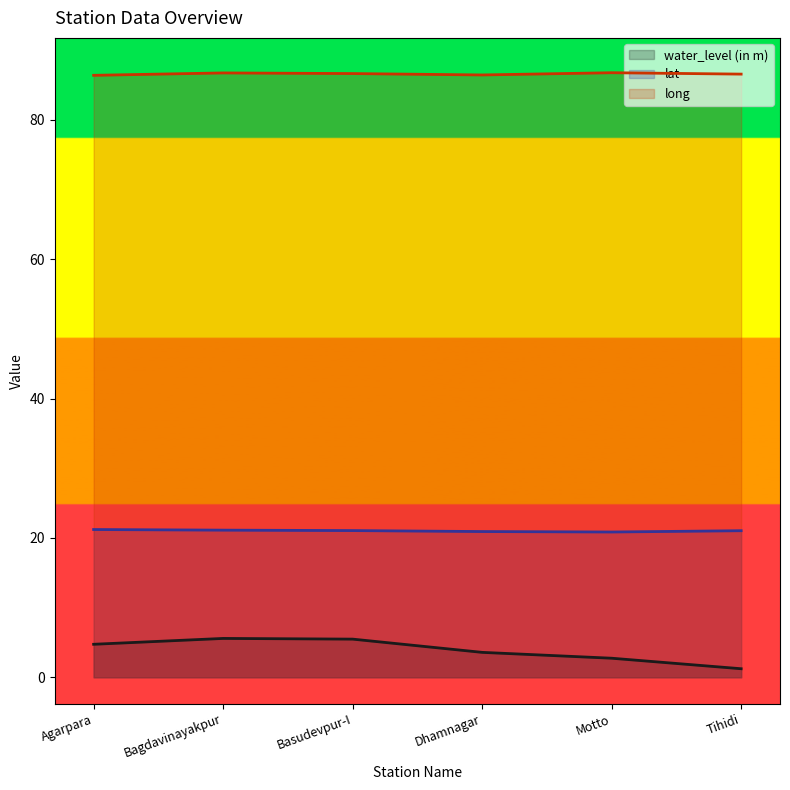

What is the sum of all long values?

519.6